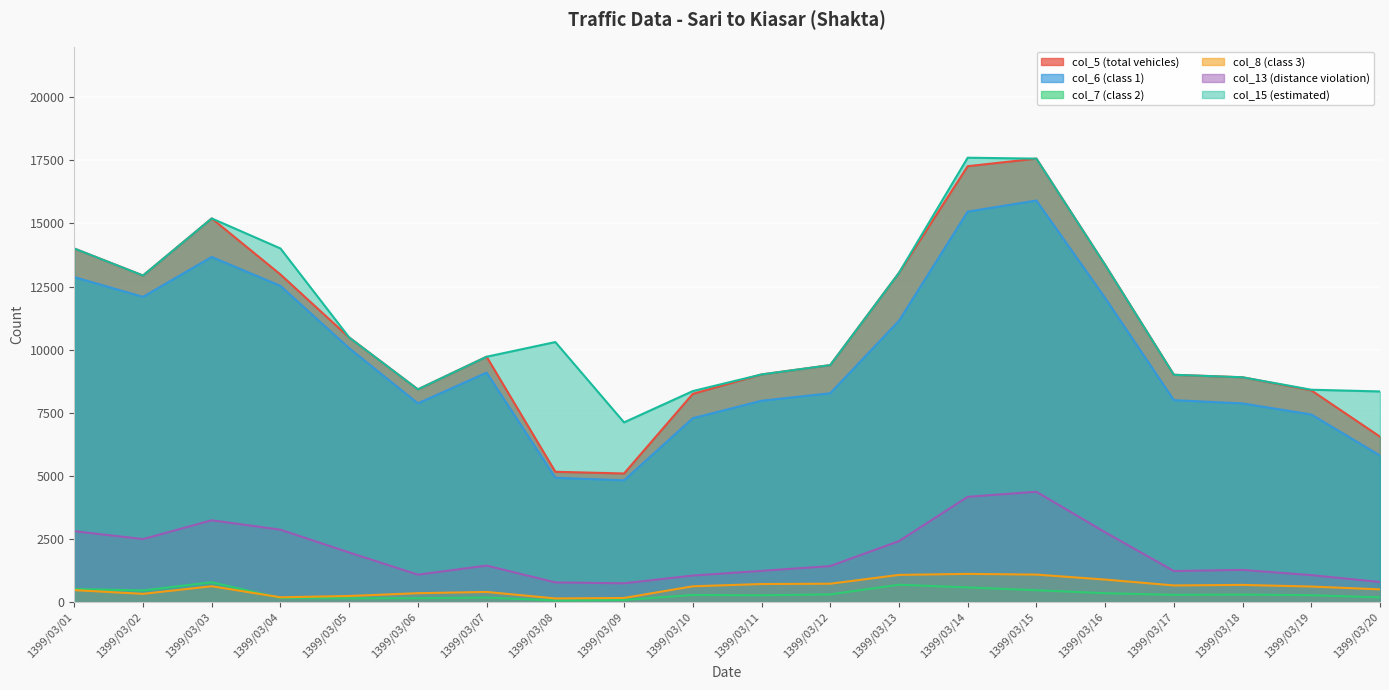

Reading left to right, list all the values displayed in this chart.

col_5 (total vehicles): 14006	12937	15198	12979	10484	8428	9721	5165	5097	8250	9019	9389	13040	17266	17566	13358	9006	8907	8390	6555
col_6 (class 1): 12873	12092	13672	12526	10059	7875	9091	4928	4826	7286	7978	8275	11142	15467	15907	12047	8001	7872	7434	5809
col_7 (class 2): 522	466	788	169	155	159	184	68	89	286	274	310	692	586	474	356	291	303	277	191
col_8 (class 3): 478	331	632	194	246	357	406	149	167	629	720	732	1081	1121	1093	896	664	685	620	508
col_13 (distance violation): 2812	2500	3244	2871	1969	1090	1450	784	748	1056	1241	1431	2419	4173	4374	2770	1235	1278	1072	800
col_15 (estimated): 14006	12937	15198	14009	10484	8428	9721	10302	7121	8360	9019	9389	13040	17602	17566	13358	9006	8907	8414	8346